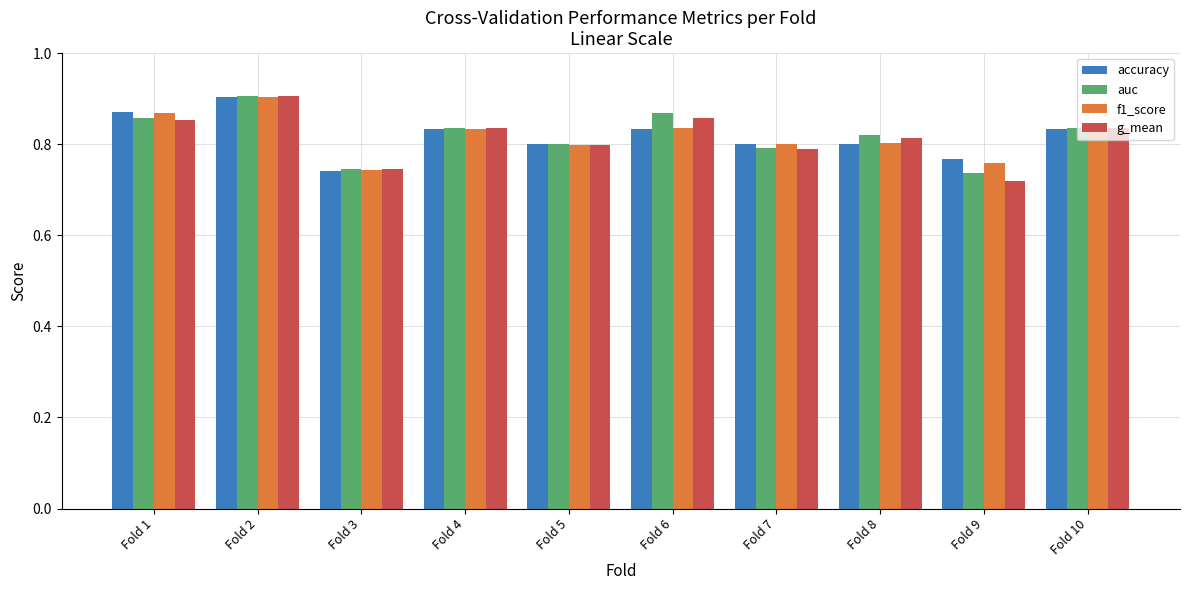

At how many categories does at least one series exceed 0?

10